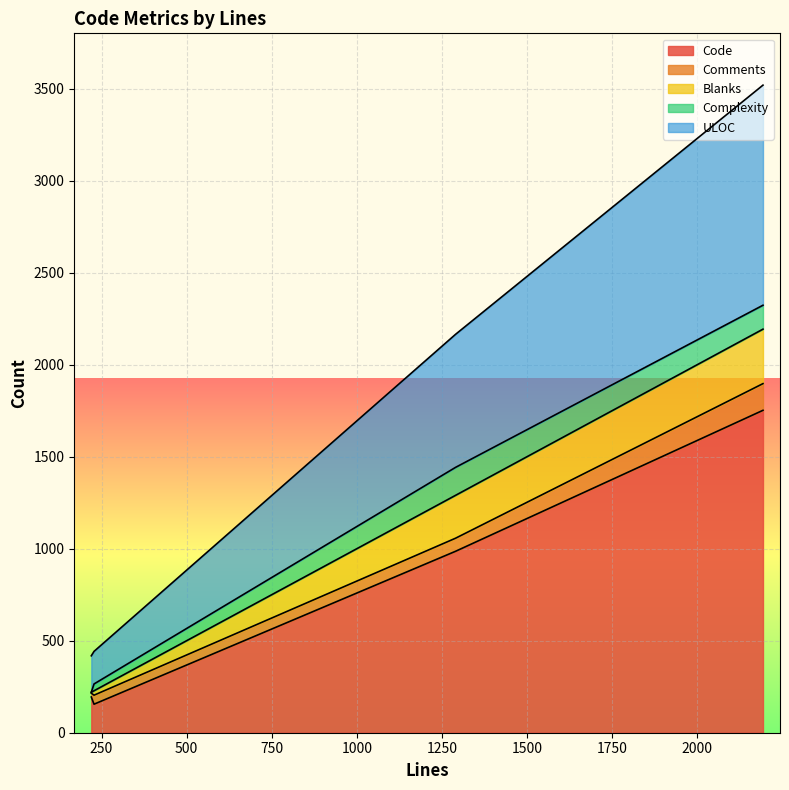

What is the minimum value for Code?

155